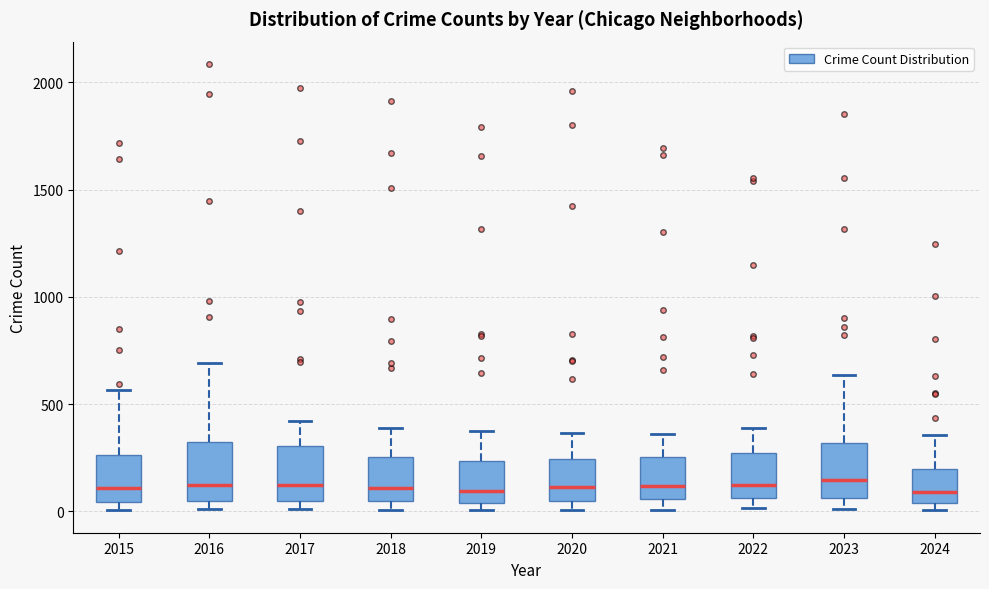

Reading left to right, read every box against the y-axis: the position of its median line, the range the box covers, and the ends of its whiskers. The values are not printed on the chart, so give them approximately, as read against the axis.

2015: median 100, box 50 to 250, whiskers 0 to 550
2016: median 150, box 50 to 300, whiskers 0 to 700
2017: median 100, box 50 to 300, whiskers 0 to 400
2018: median 100, box 50 to 250, whiskers 0 to 400
2019: median 100, box 50 to 250, whiskers 0 to 400
2020: median 100, box 50 to 250, whiskers 0 to 350
2021: median 100, box 50 to 250, whiskers 0 to 350
2022: median 100, box 50 to 250, whiskers 0 to 400
2023: median 150, box 50 to 300, whiskers 0 to 650
2024: median 100, box 50 to 200, whiskers 0 to 350